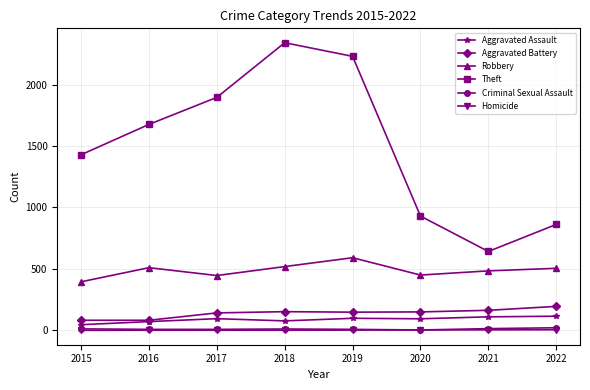

What is the lowest value of the Aggravated Assault series?

46